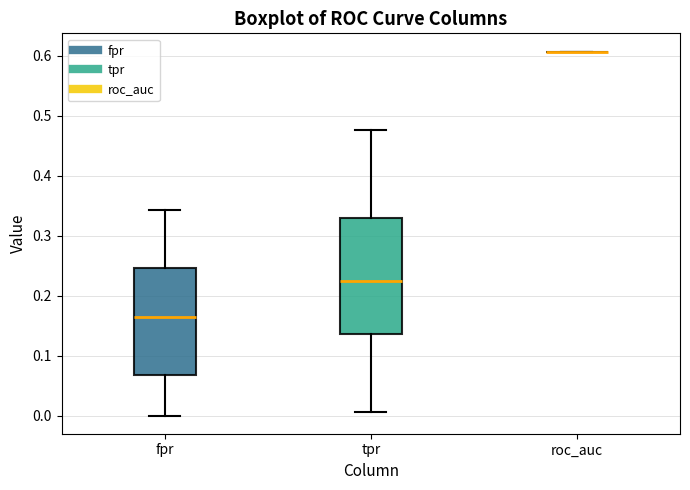

Reading left to right, read every box against the y-axis: the position of its median line, the range the box covers, and the ends of its whiskers. The values are not printed on the chart, so give them approximately, as read against the axis.

fpr: median 0.16, box 0.07 to 0.25, whiskers 0.00 to 0.34
tpr: median 0.22, box 0.14 to 0.33, whiskers 0.01 to 0.48
roc_auc: box collapsed to a line at 0.61, whiskers 0.61 to 0.61